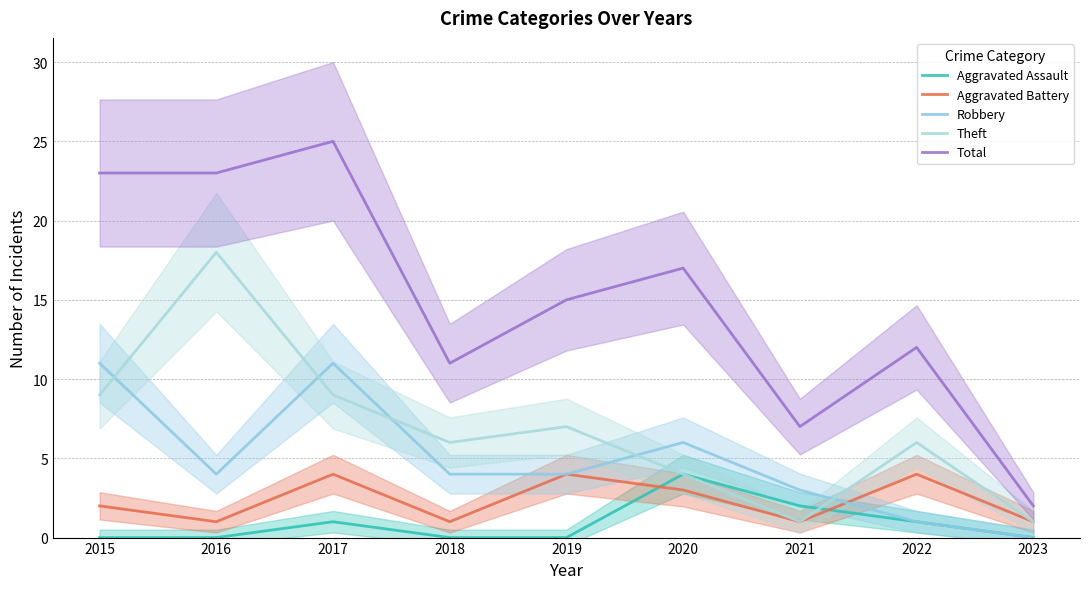

What is the value of the Aggravated Battery point at the 8th from the left?

4